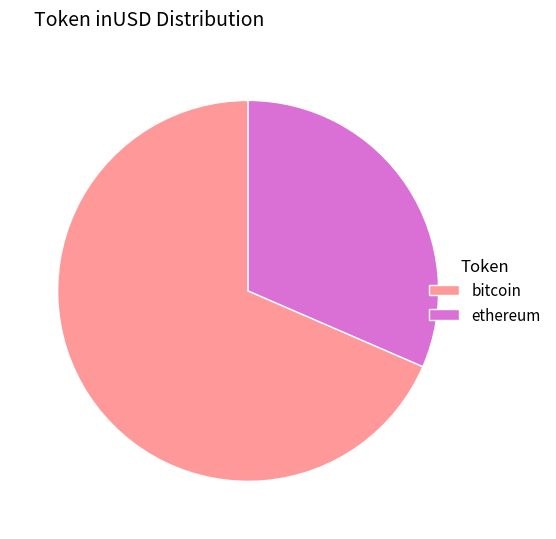

Which category has the smallest portion of the pie?

ethereum